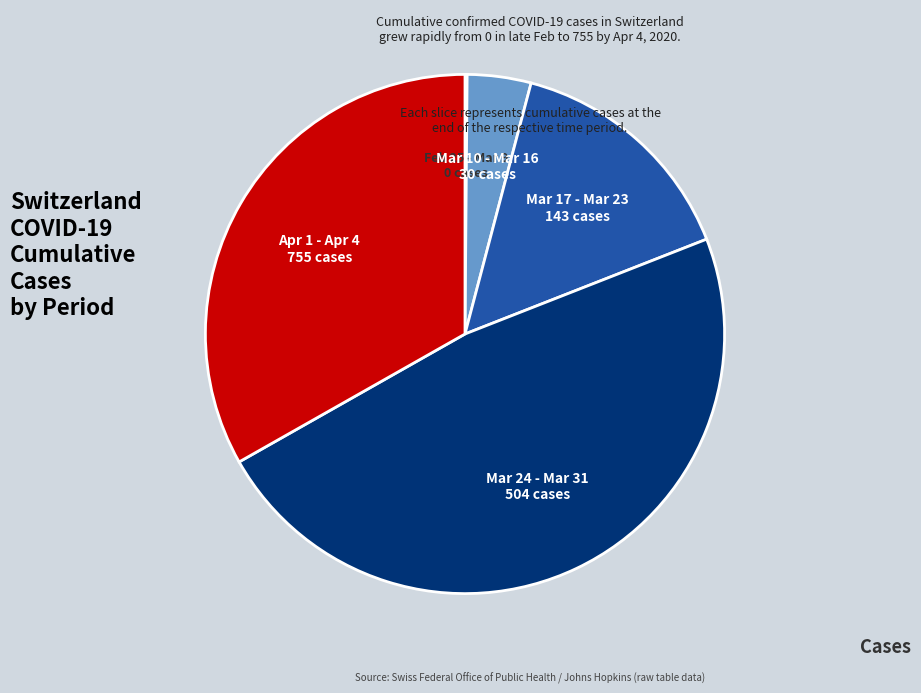

Which slice is the largest?

Mar 24 - Mar 31